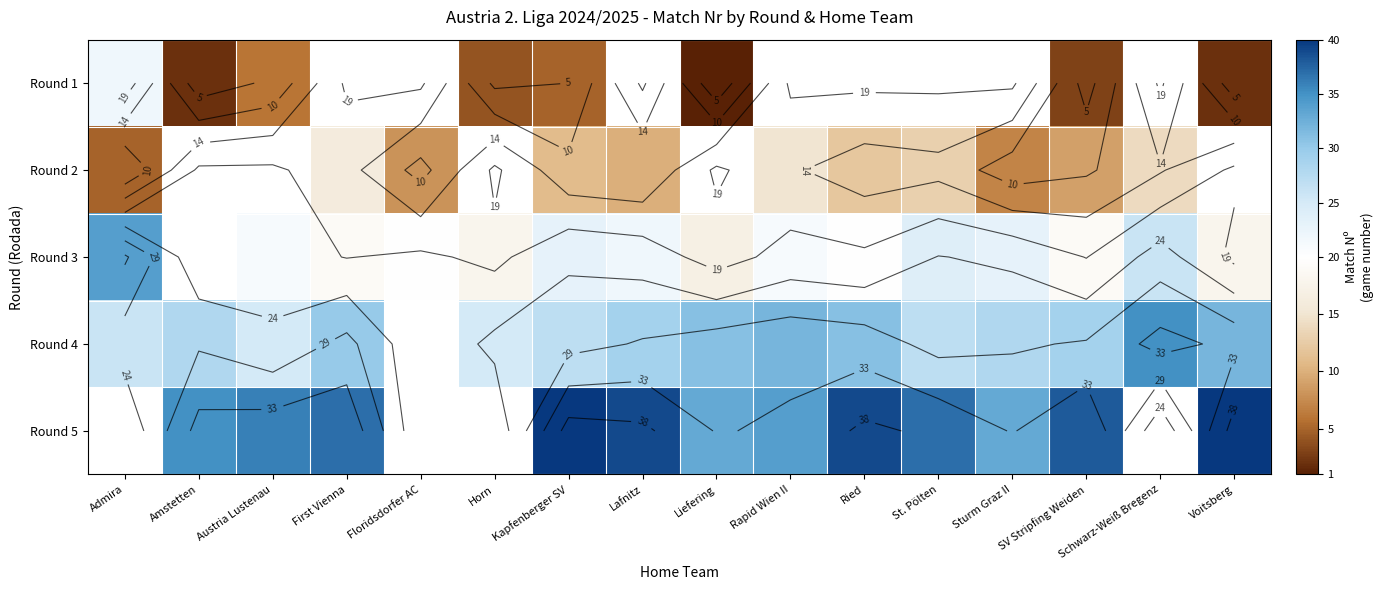

Which series has the widest spread of values?

Round 1